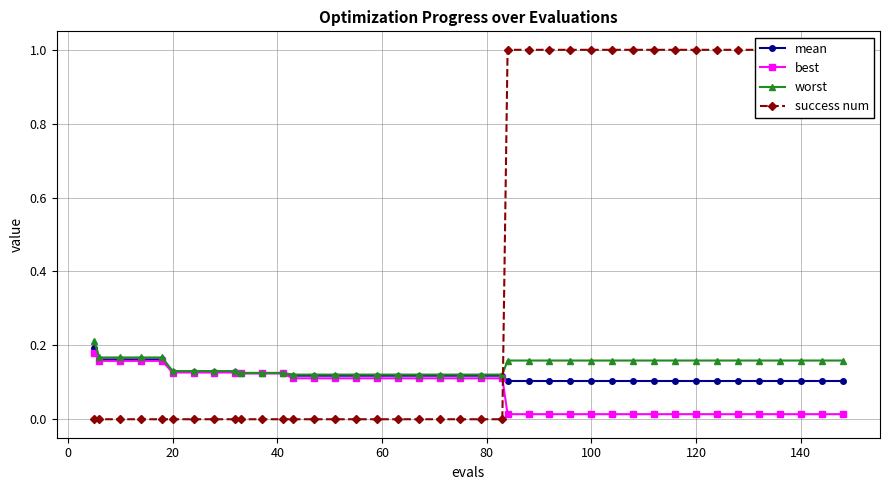

What is the value of the mean point at the 25th from the left?

0.1